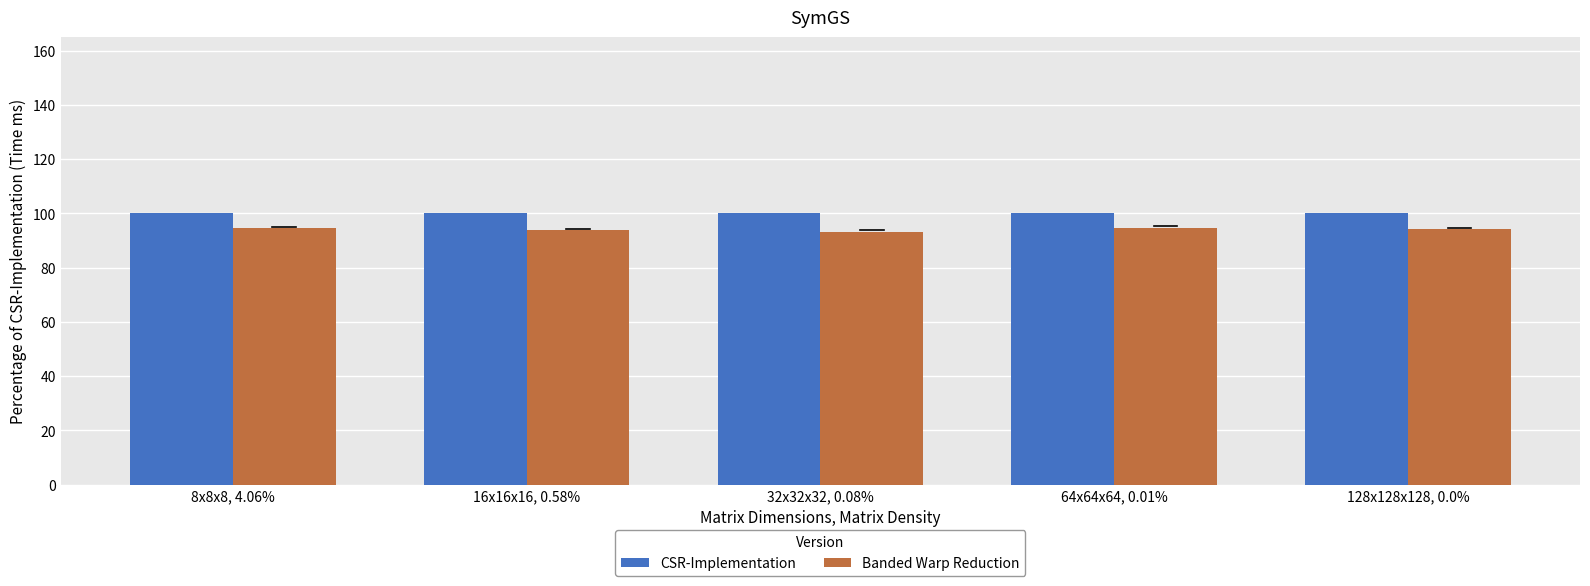

What is the maximum value for CSR-Implementation?

100.0